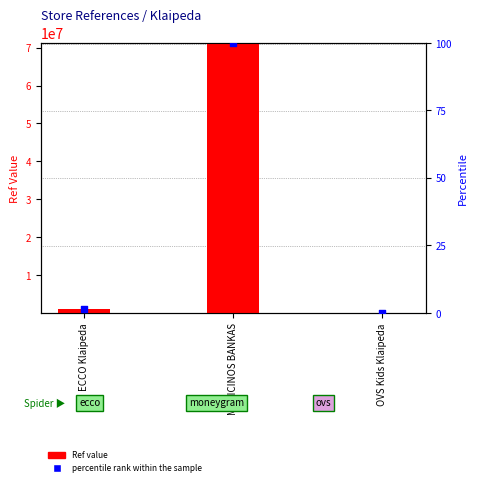

Which series reaches the minimum Y coordinate?

percentile rank within the sample